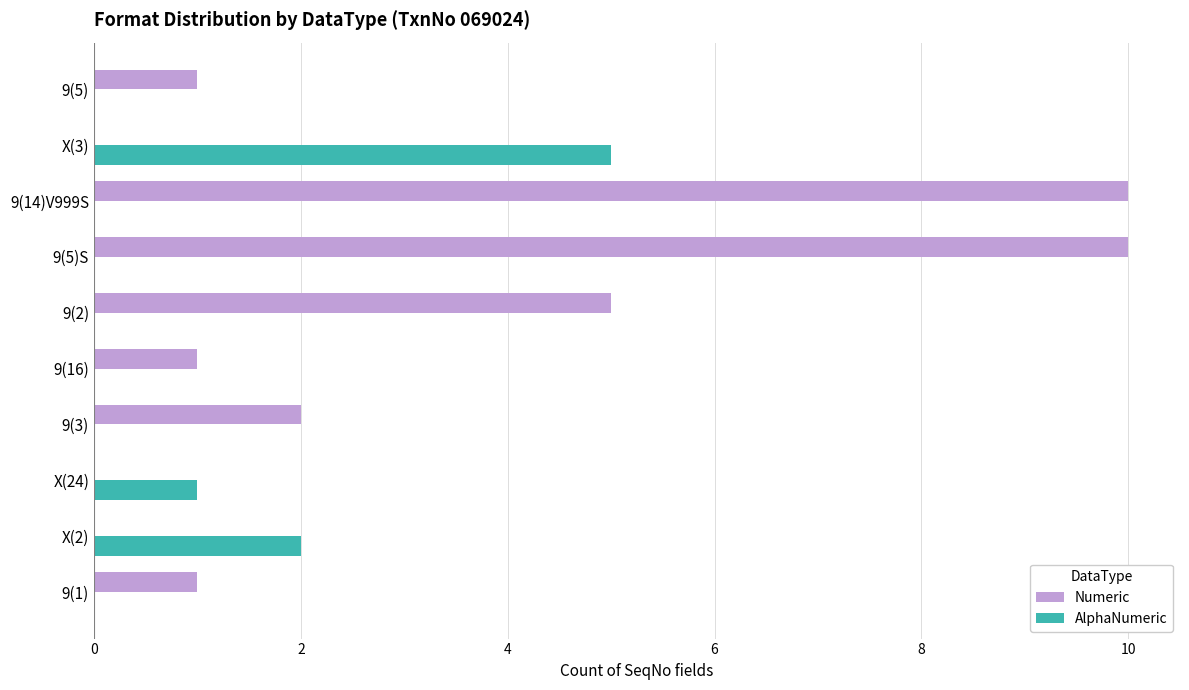

The value of Numeric at 9(3) is 1. True or false?

False